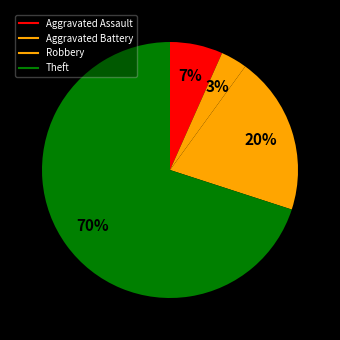

Count the number of slices in the pie.

4